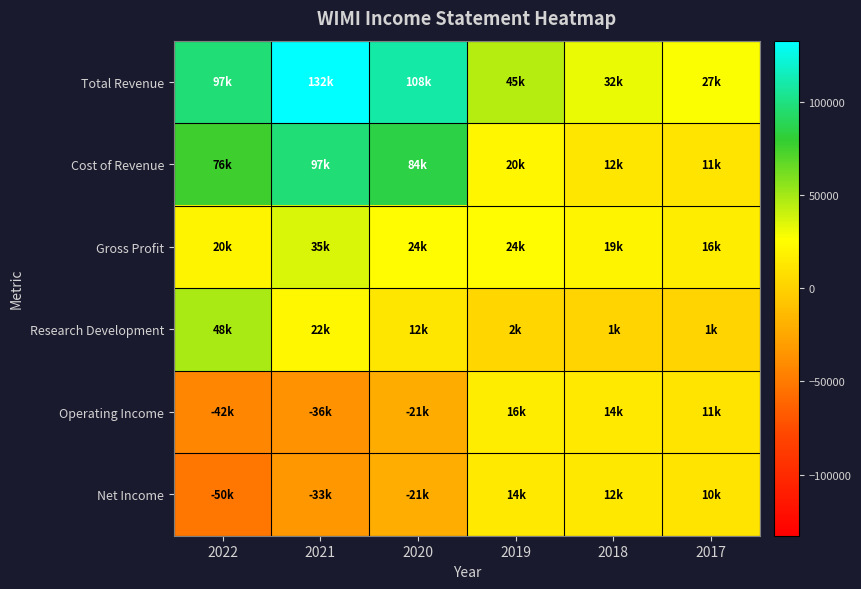

Which series has the largest total across all categories?

Total Revenue